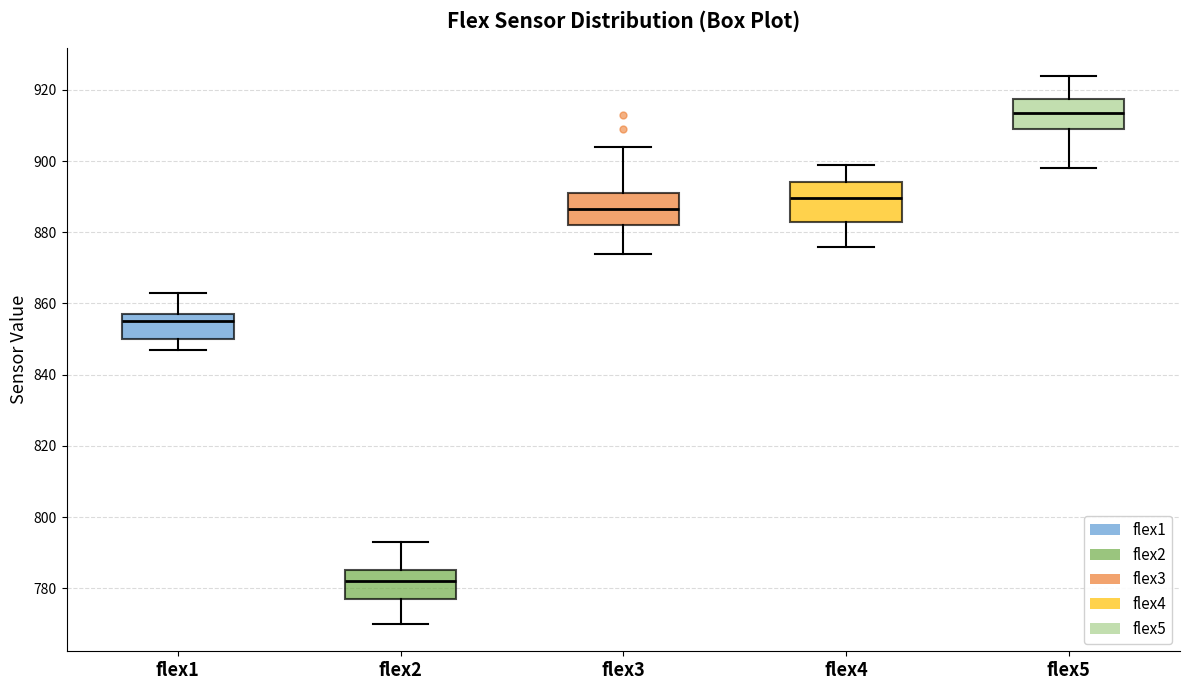

Which box has the highest median line?

flex5